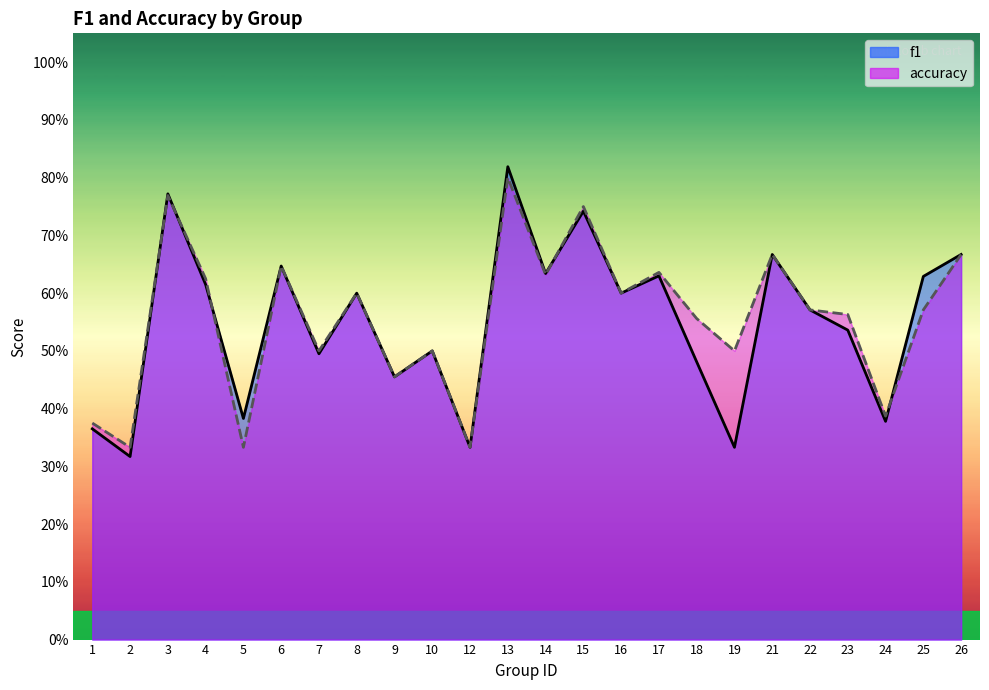

How many intersections are there between f1 and accuracy?

5